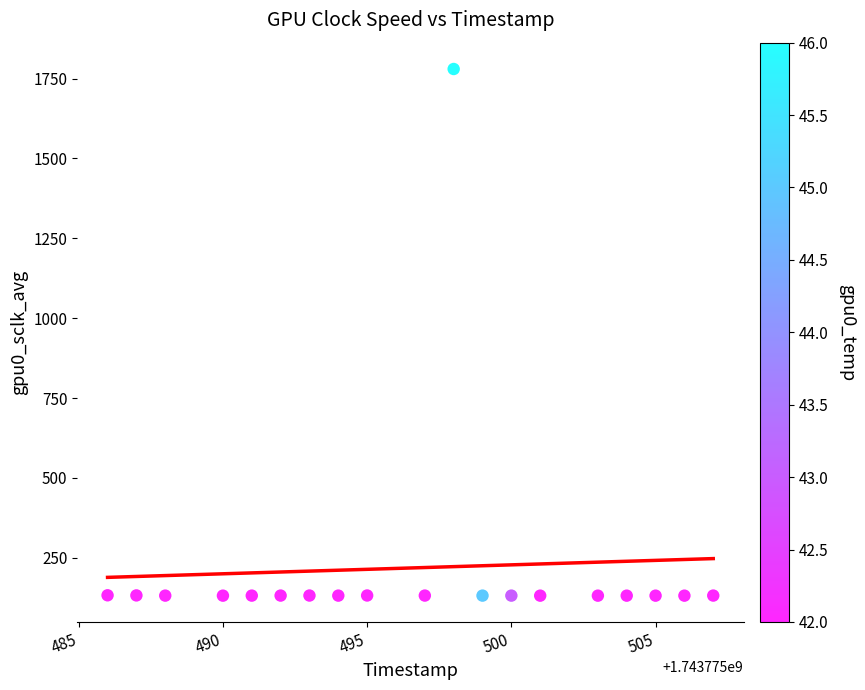

What is the range of Y values (max minus min)?

1648.1